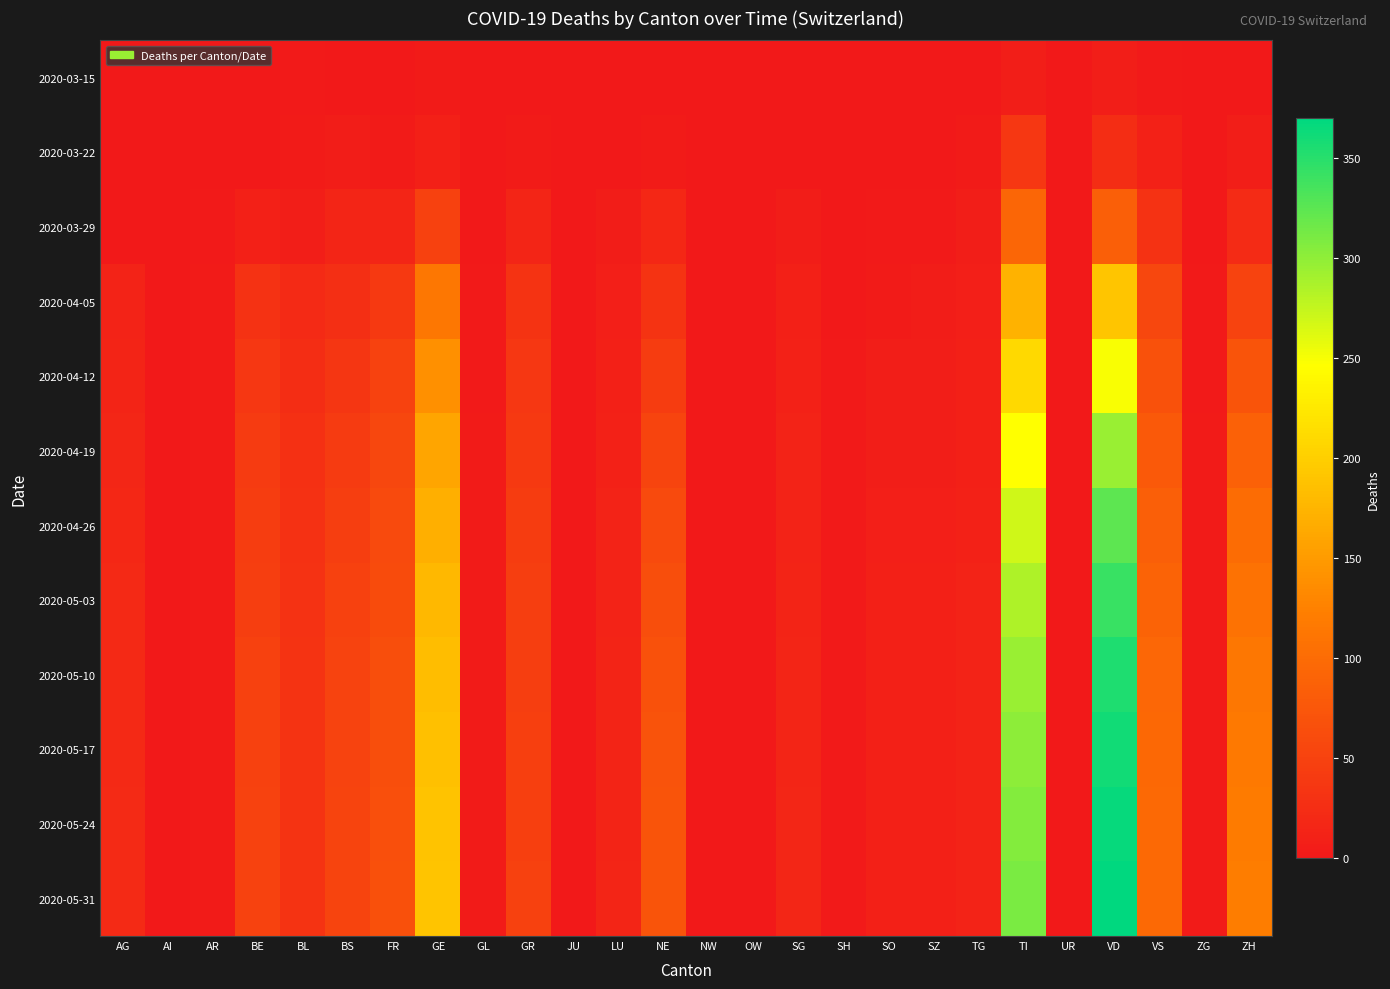

What is the total value across all series at AR?

35